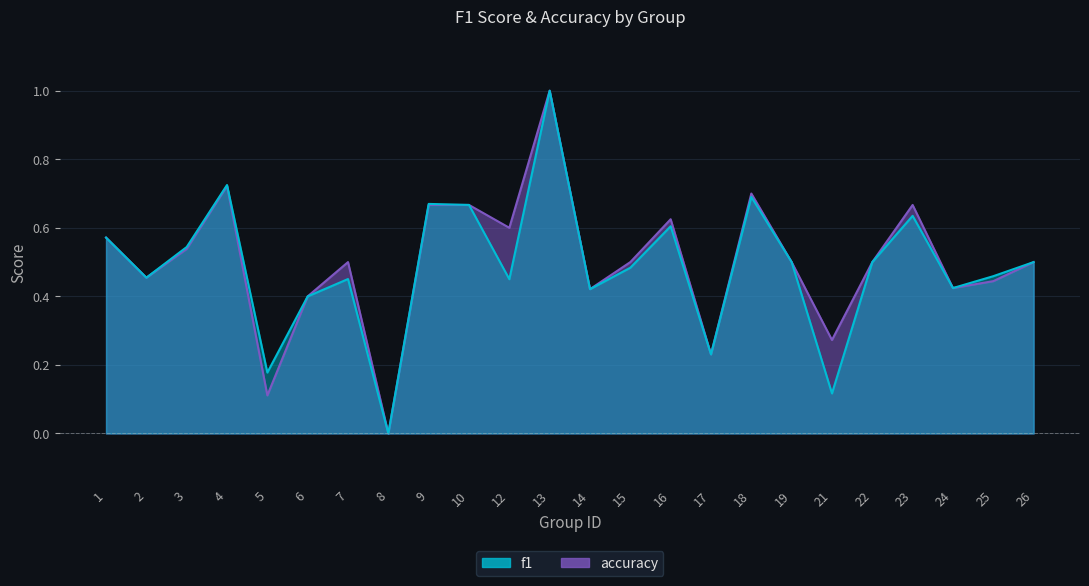

At which category does f1 reach its first local valley?

2